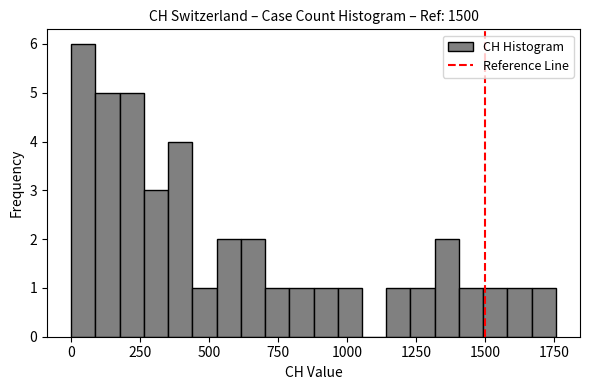

Around what value on the x-axis is the tallest bar? Give the approximate position of its centre, as read against the axis.

50